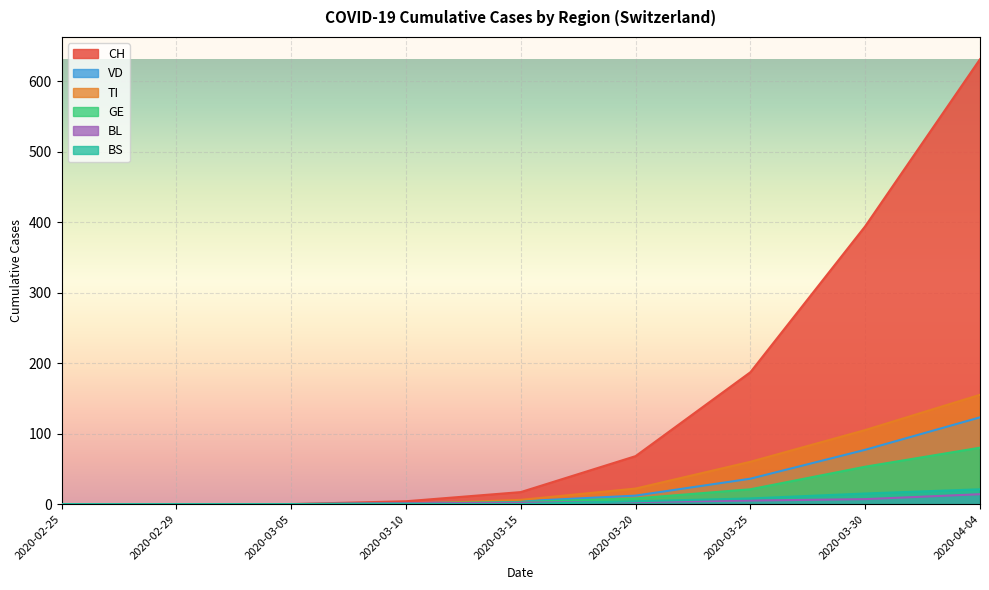

The CH series shows 0 at 2020-02-25. True or false?

True